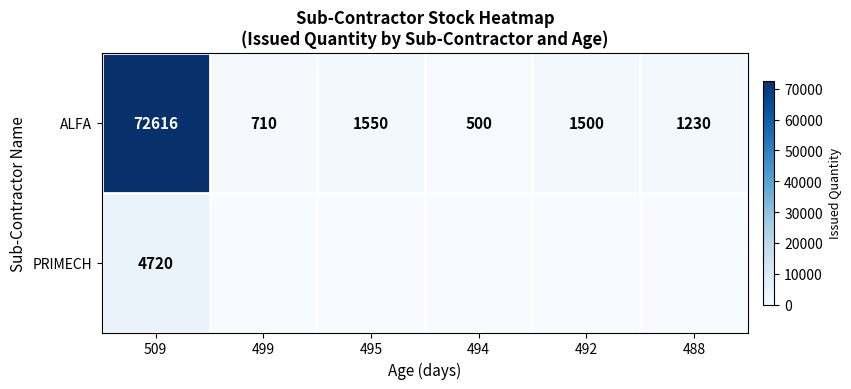

At how many categories does at least one series exceed 54546?

1